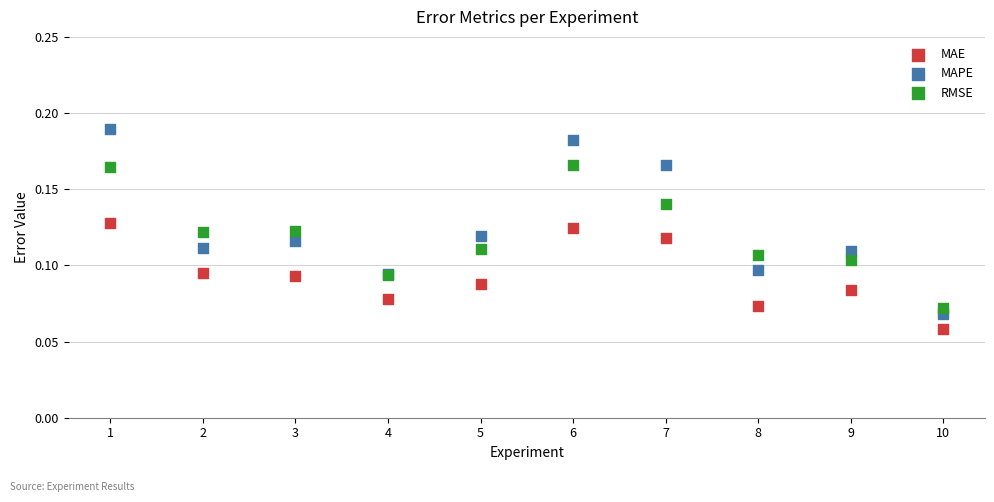

Which series has the largest Y range (max minus min)?

MAPE